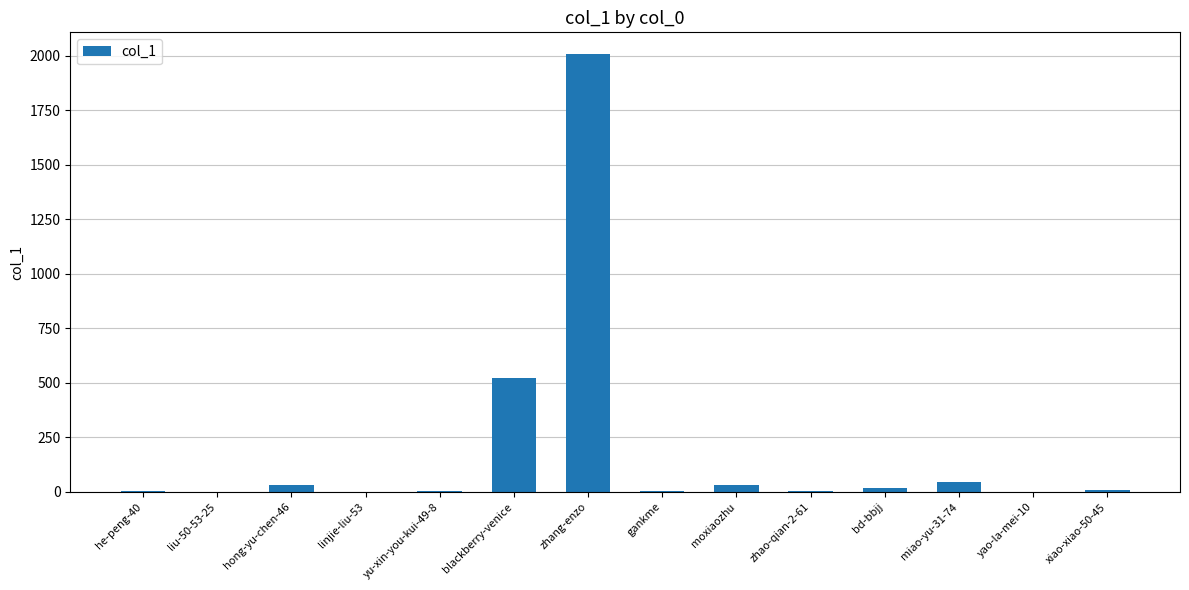

Which category has the highest value across all series?

zhang-enzo